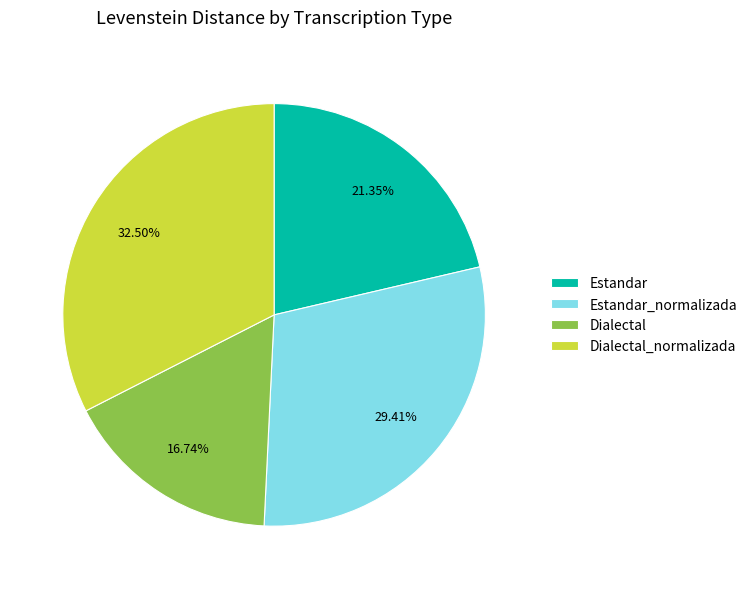

What is the total percentage of Estandar_normalizada and Estandar?

50.8%